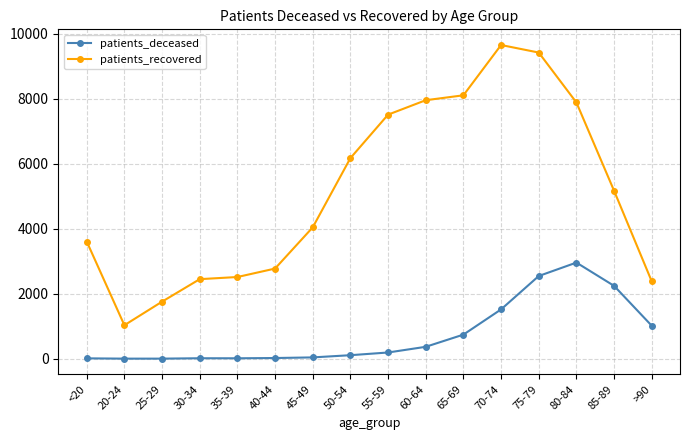

What is the difference between the patients_deceased values at 70-74 and 40-44?

1496